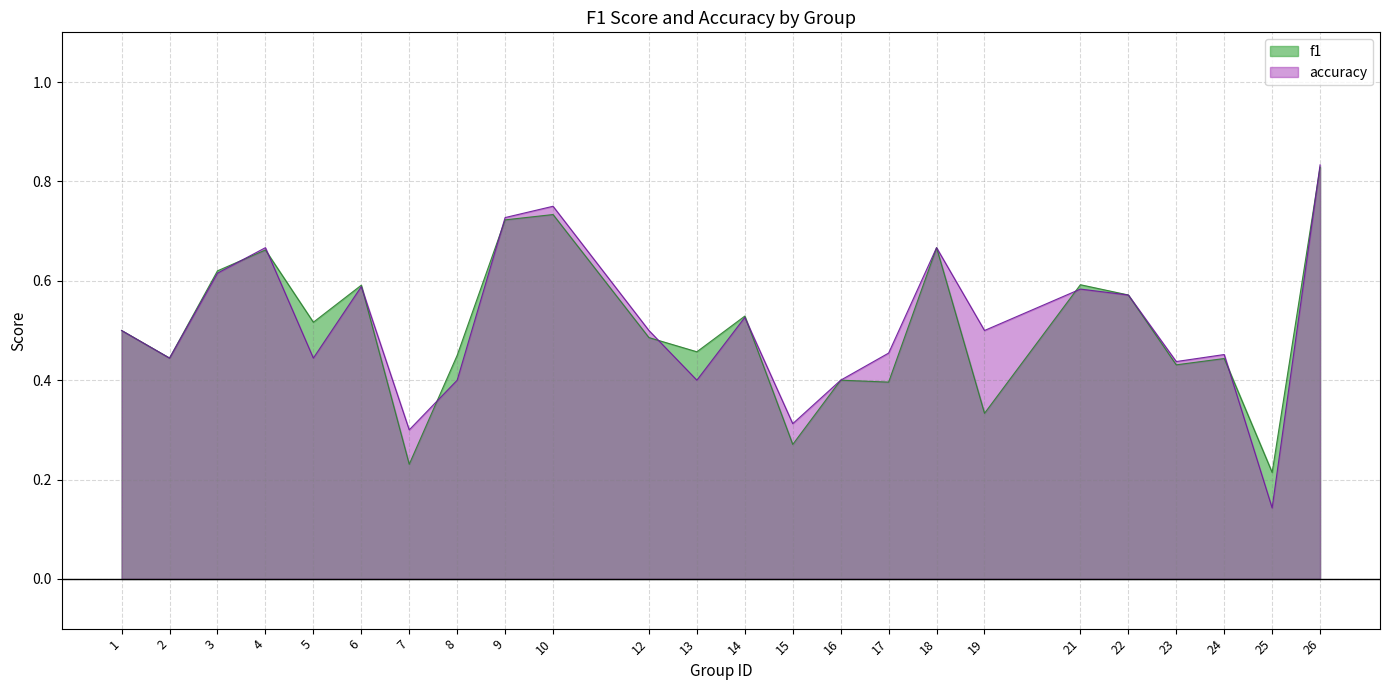

What is the difference between the maximum and minimum values in the f1 series?

0.6